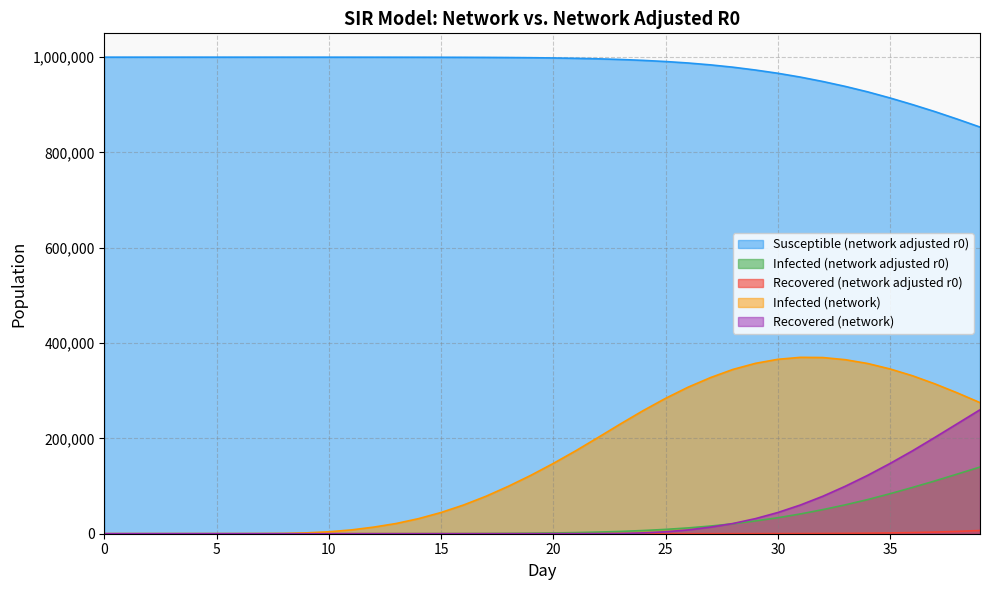

Is it true that Recovered (network adjusted r0) equals 454206 at 65?

False